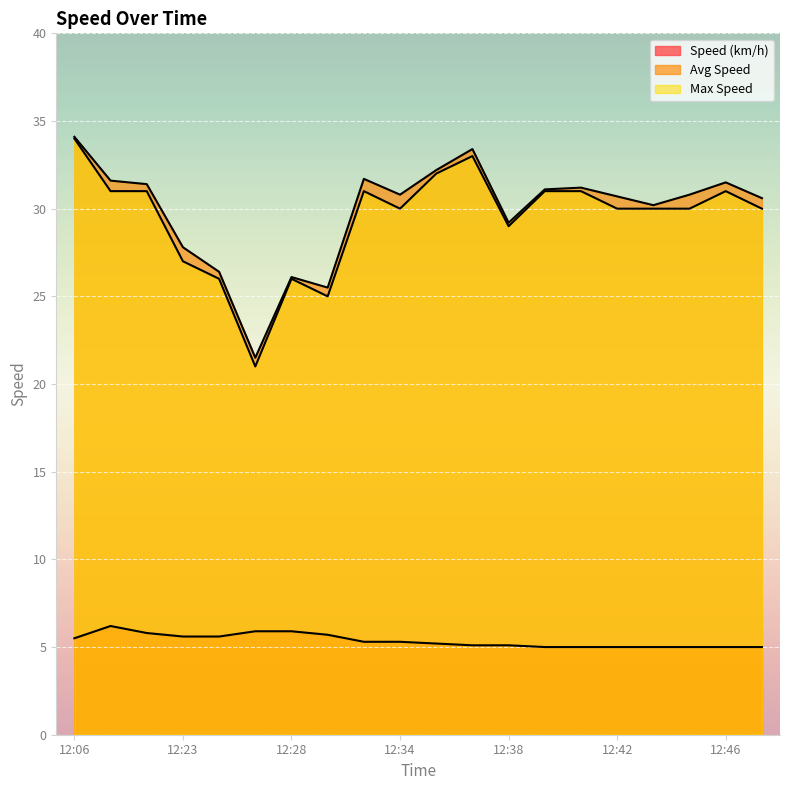

How many lines are shown in the chart?

3